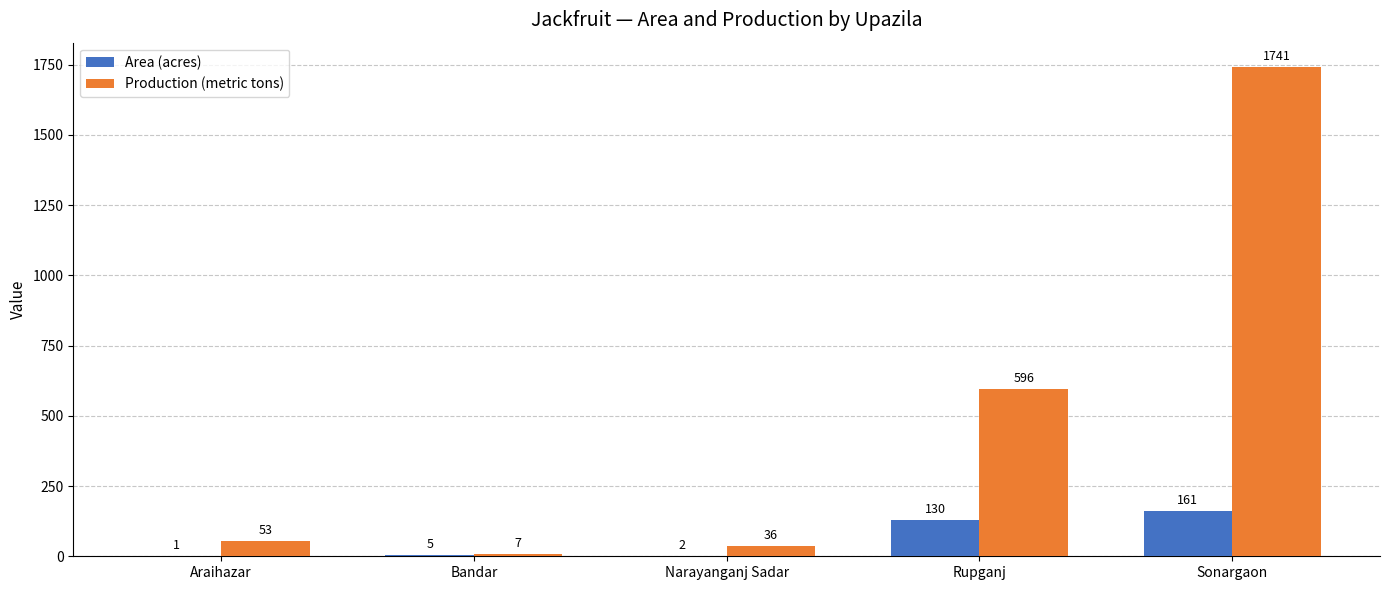

Between Bandar and Rupganj, which series saw the biggest shift?

Production (metric tons)